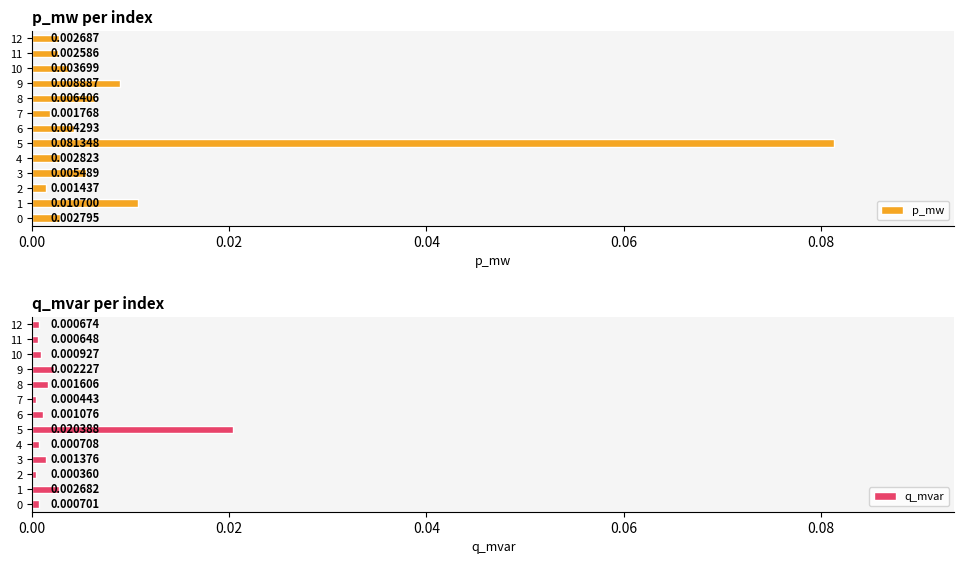

Rank the series by their average value, from lowest to highest.

q_mvar, p_mw